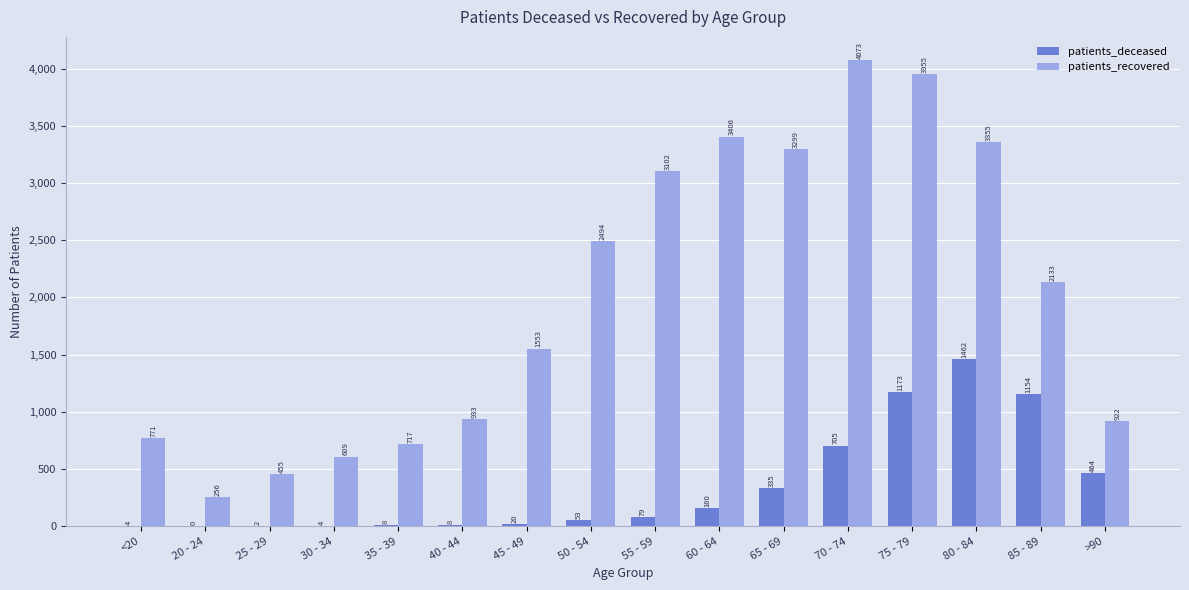

What is the total value across all series at 65 - 69?

3634